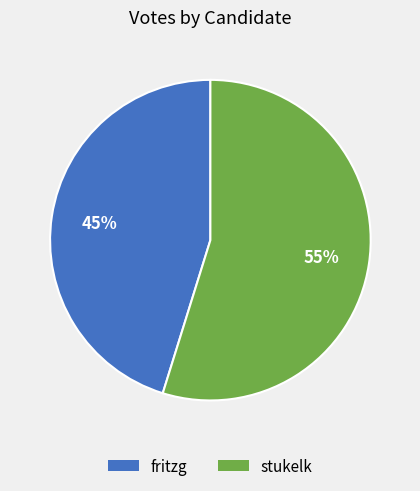

To the nearest percent, what portion does fritzg represent?

45%